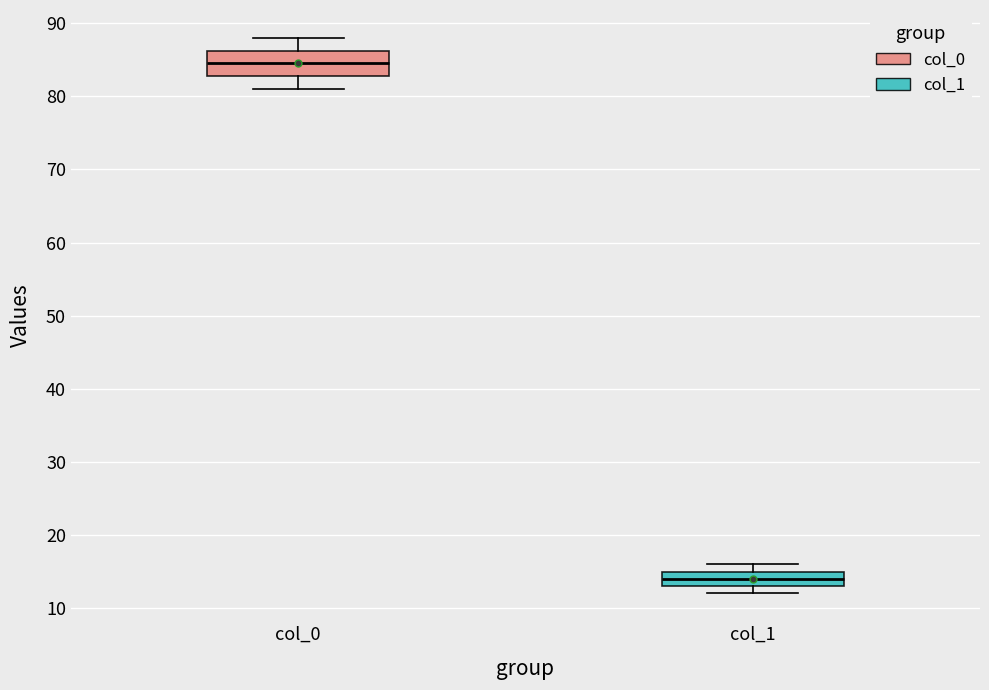

Where does the median line of the box for col_1 sit on the y-axis? The values are not printed on the chart, so give them approximately, as read against the axis.

14